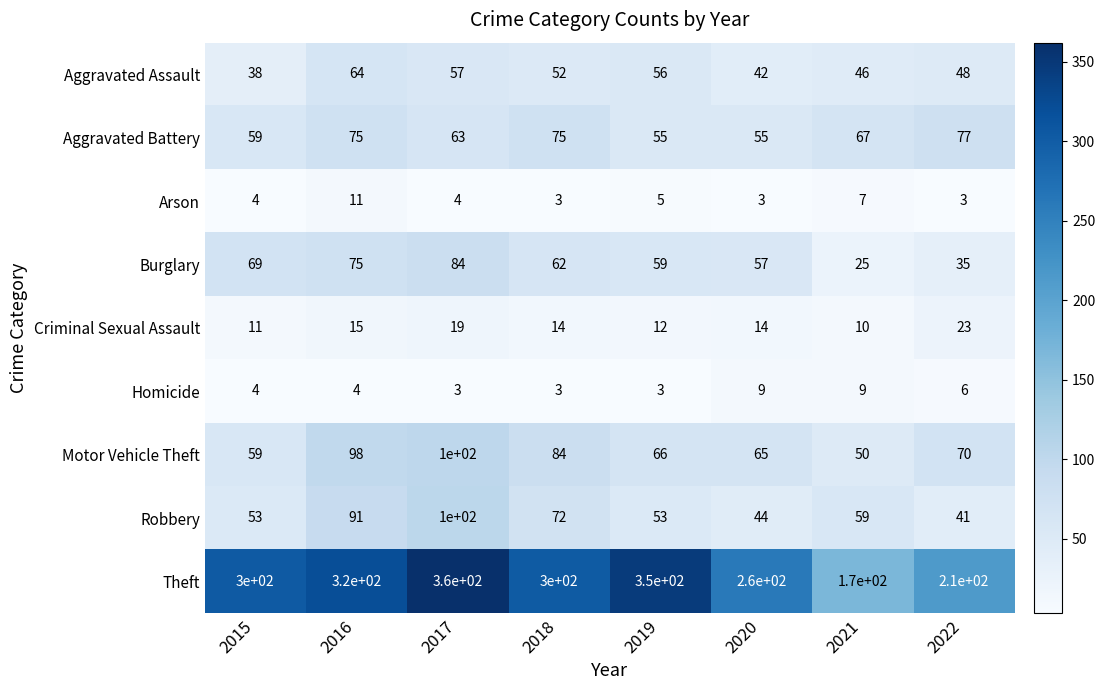

Is it true that Burglary equals 121 at 2016?

False